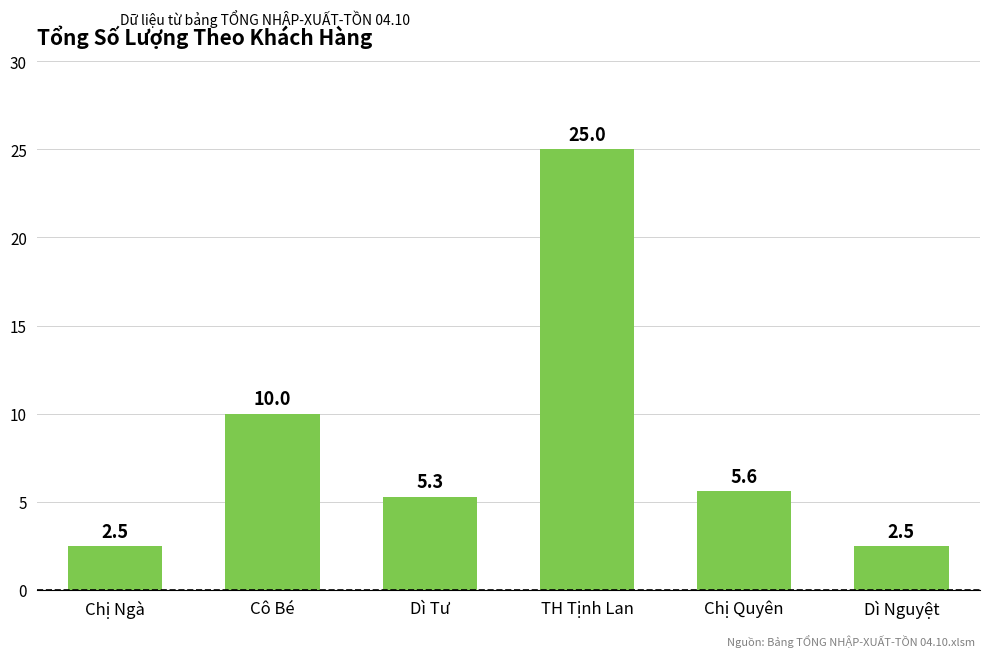

What is the maximum value shown in the chart?

25.0